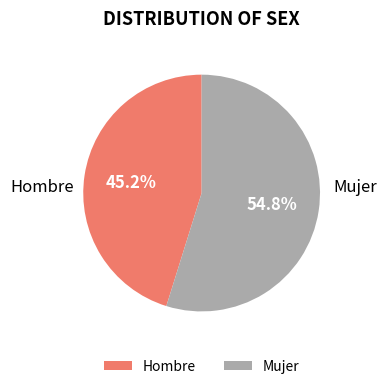

To the nearest percent, what portion does Hombre represent?

45%